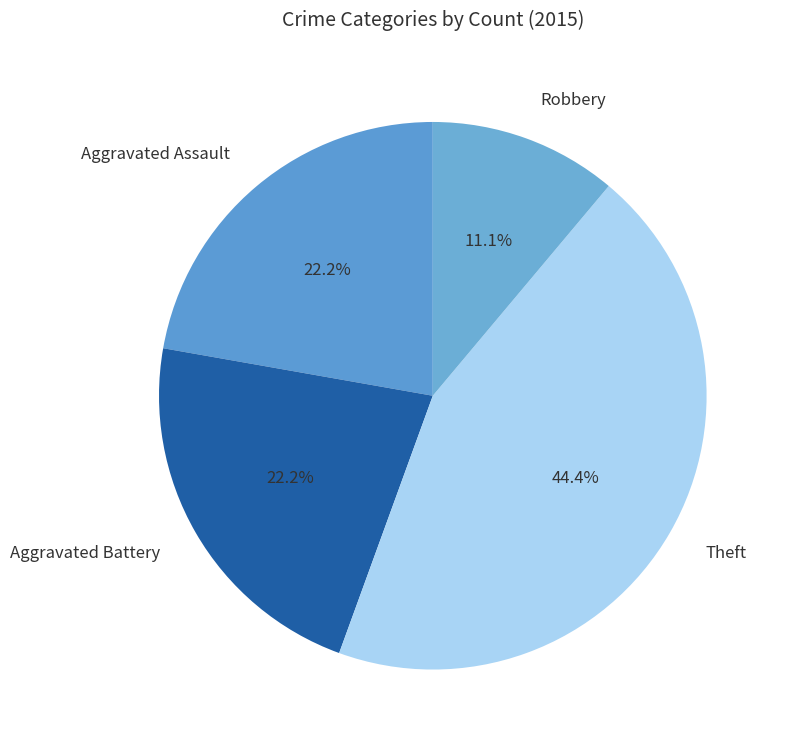

To the nearest percent, what is the difference between the Robbery and Theft slice percentages?

33%